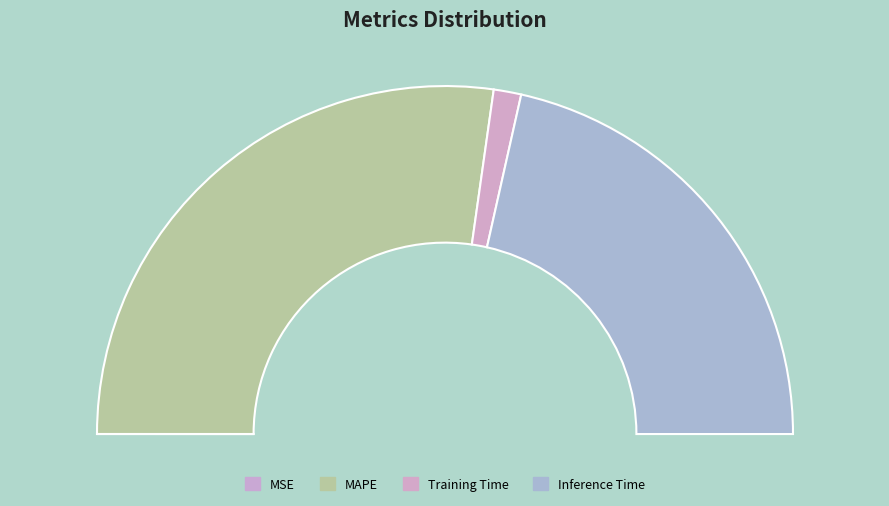

True or false: MAPE accounts for 54% of the total.

True